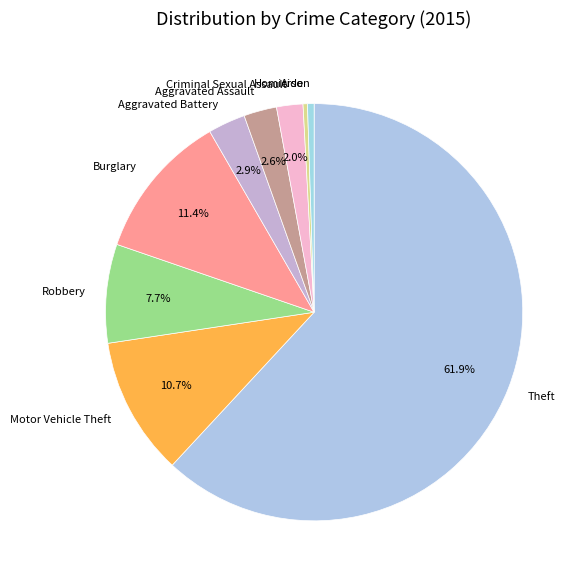

What is the largest slice in the pie chart?

Theft